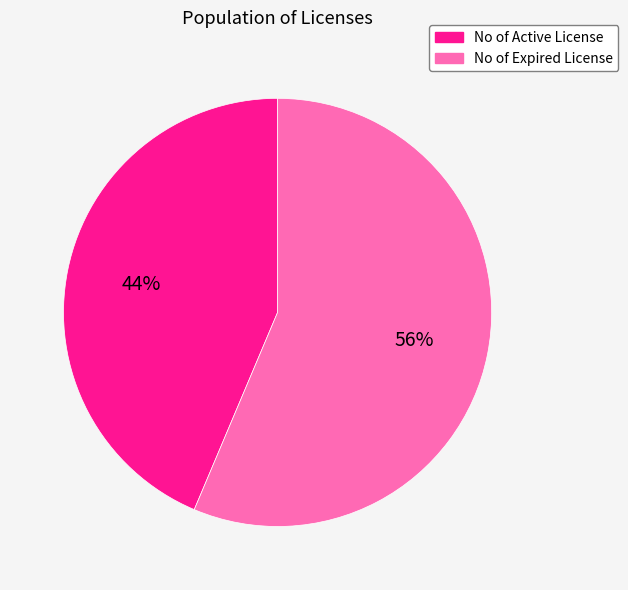

Combined, do No of Expired License and No of Active License account for over 50%?

Yes